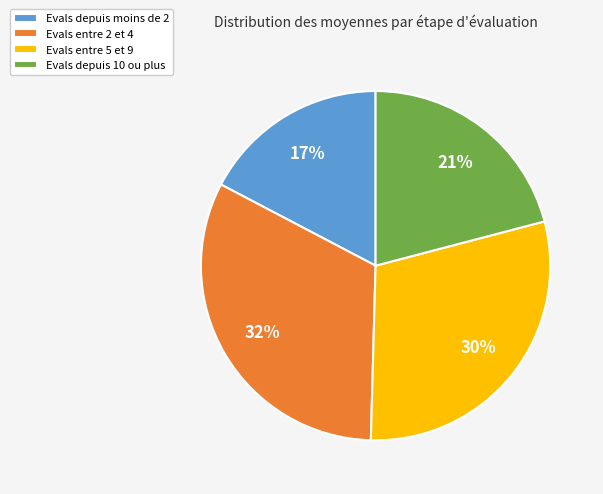

To the nearest percent, what percentage of the pie is Evals entre 5 et 9?

30%